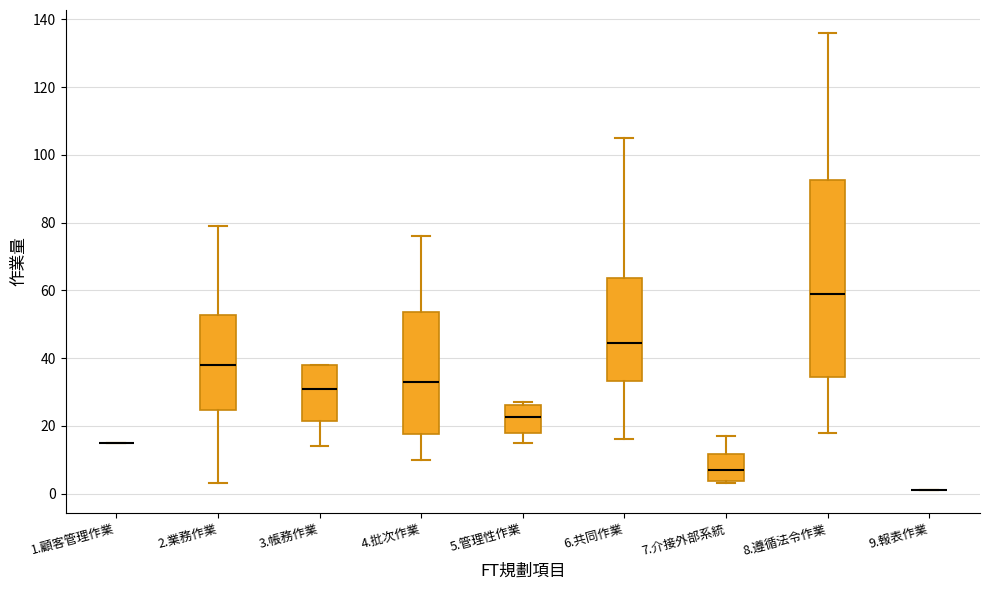

Which box is the tallest, from its lower edge to its upper edge?

8.遵循法令作業